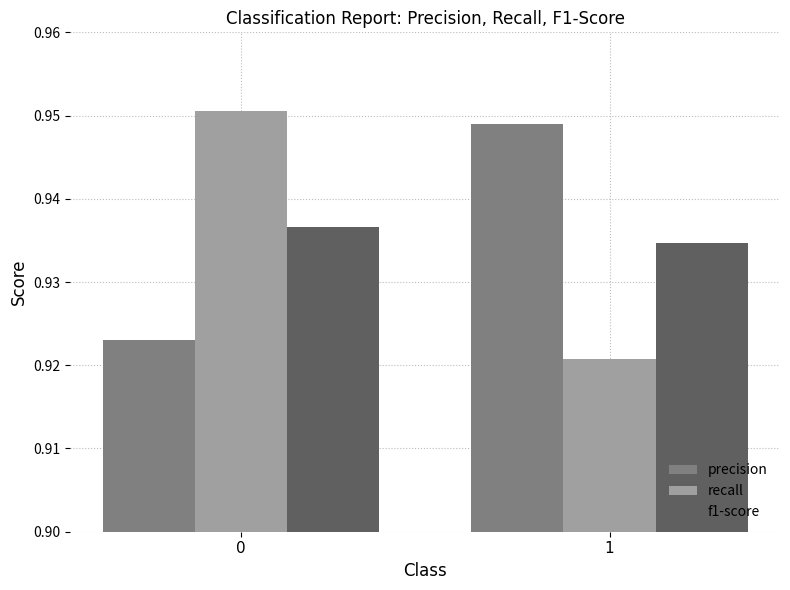

How many bars are there in each group?

3